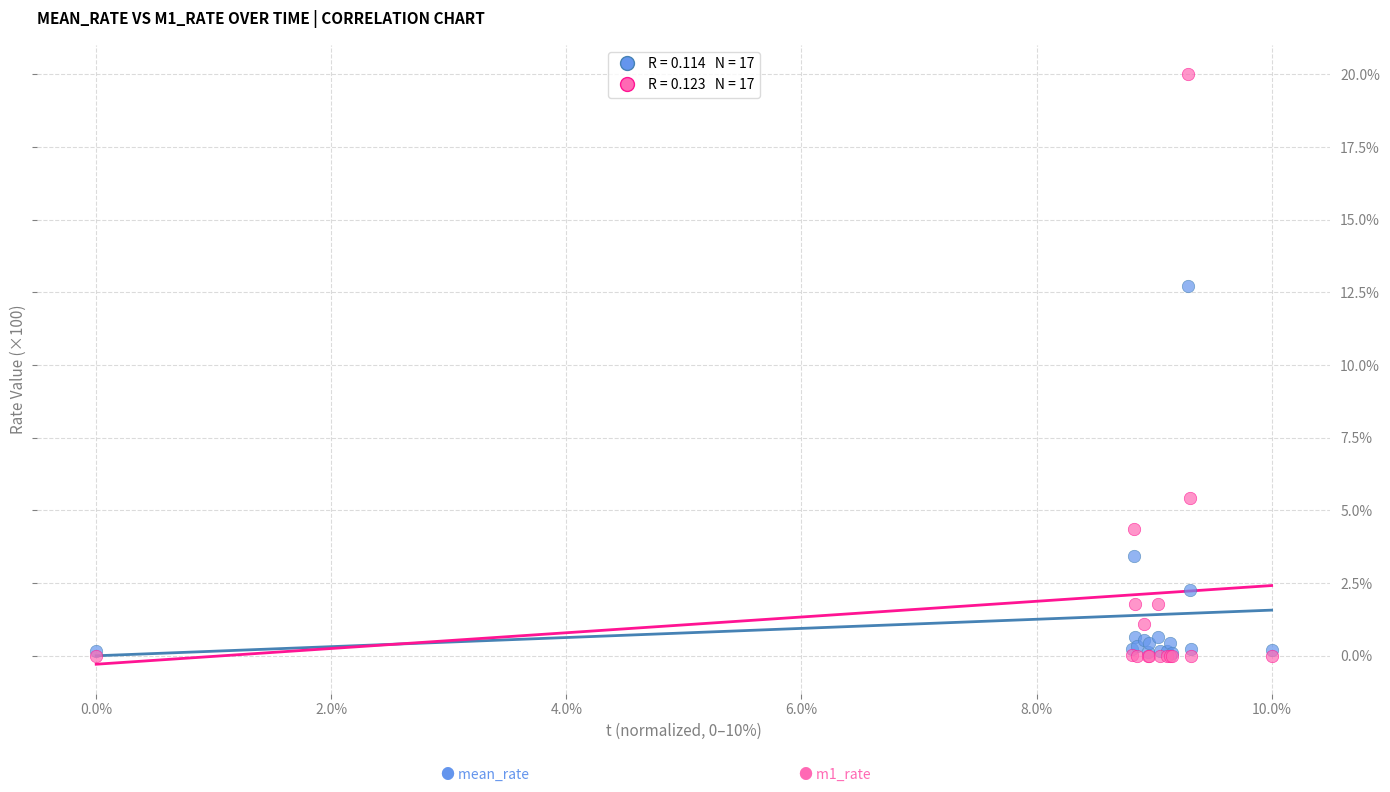

Across all series, what Y value is closest to 10?

12.7